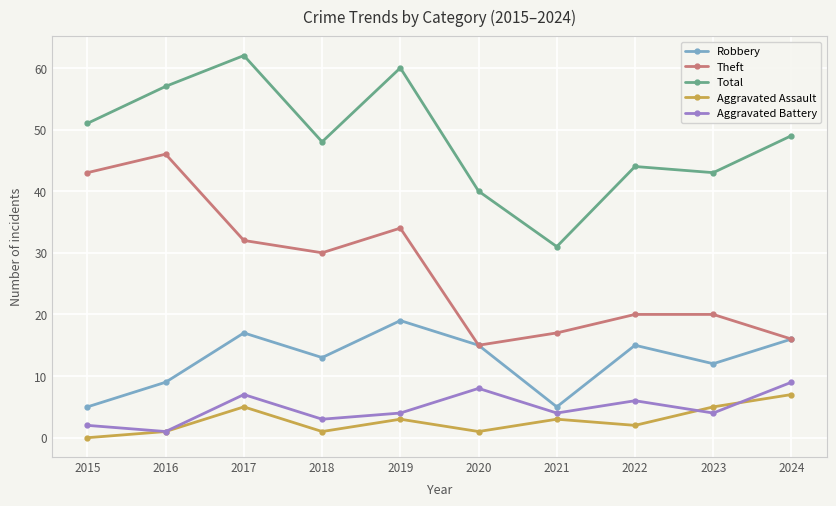

What is the sum of the Robbery values at 2016 and 2024?

25